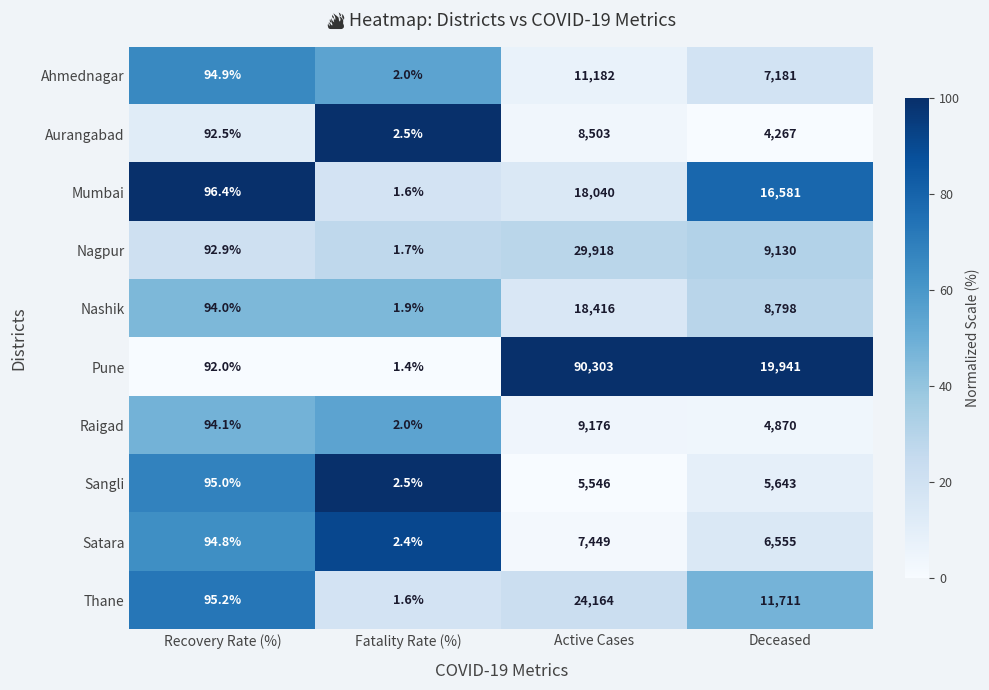

Is it true that Ahmednagar equals 19660.2 at Active Cases?

False